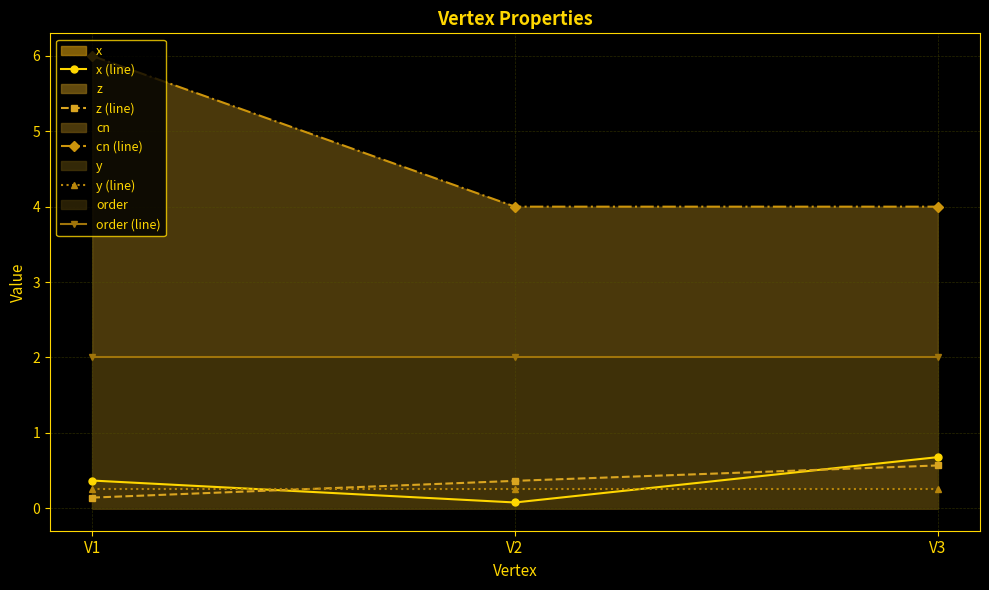

How many distinct data groups are displayed?

5